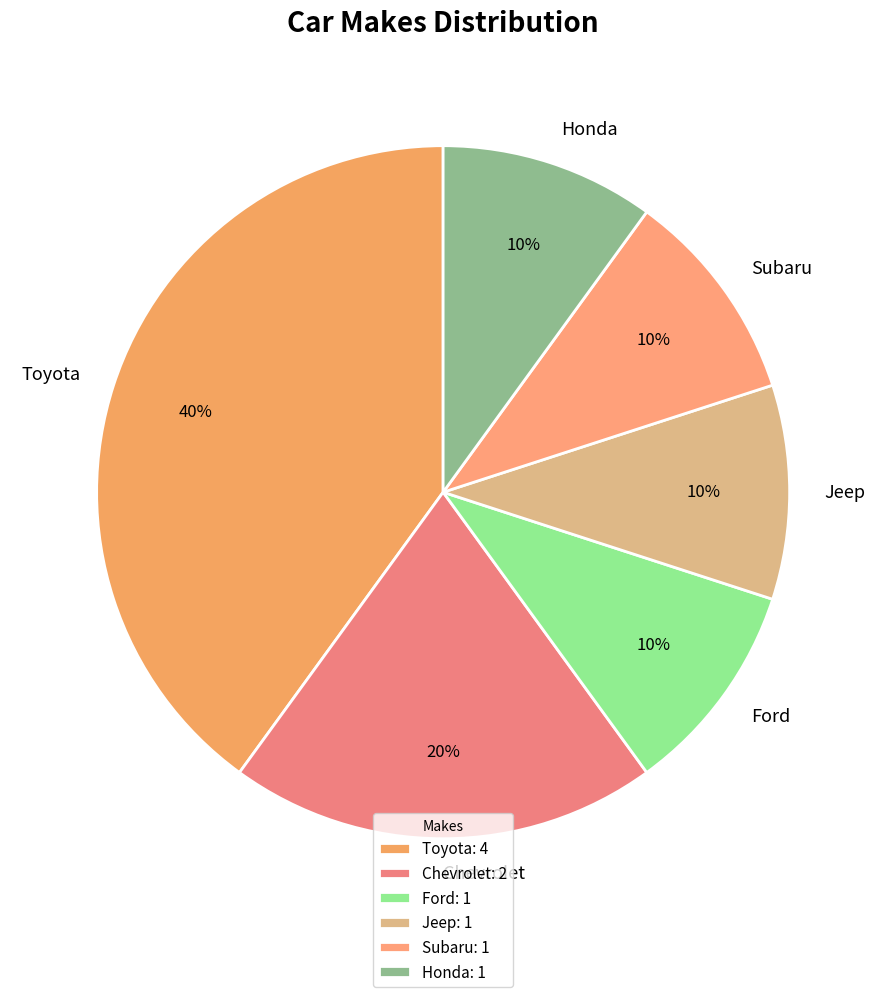

How many segments does this pie chart have?

6